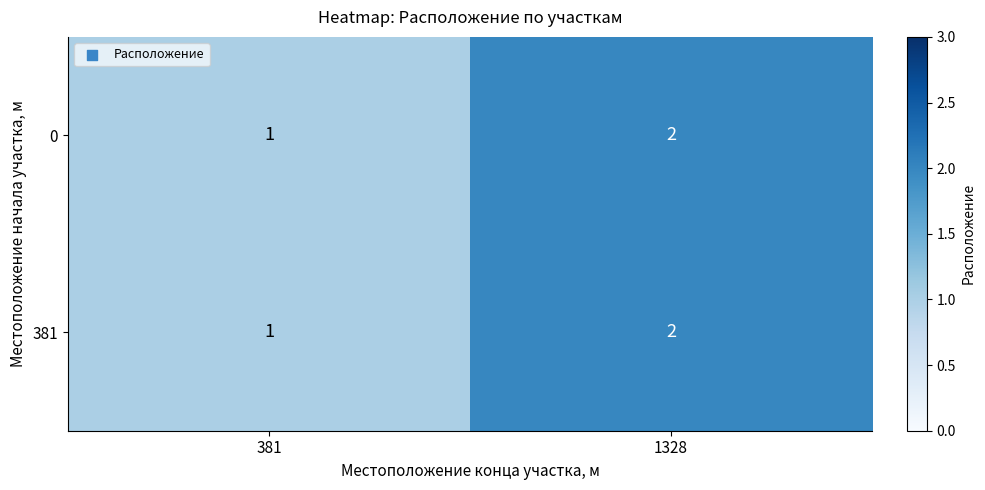

Reading left to right, extract all data points from this chart.

0: 1	2
381: 1	2